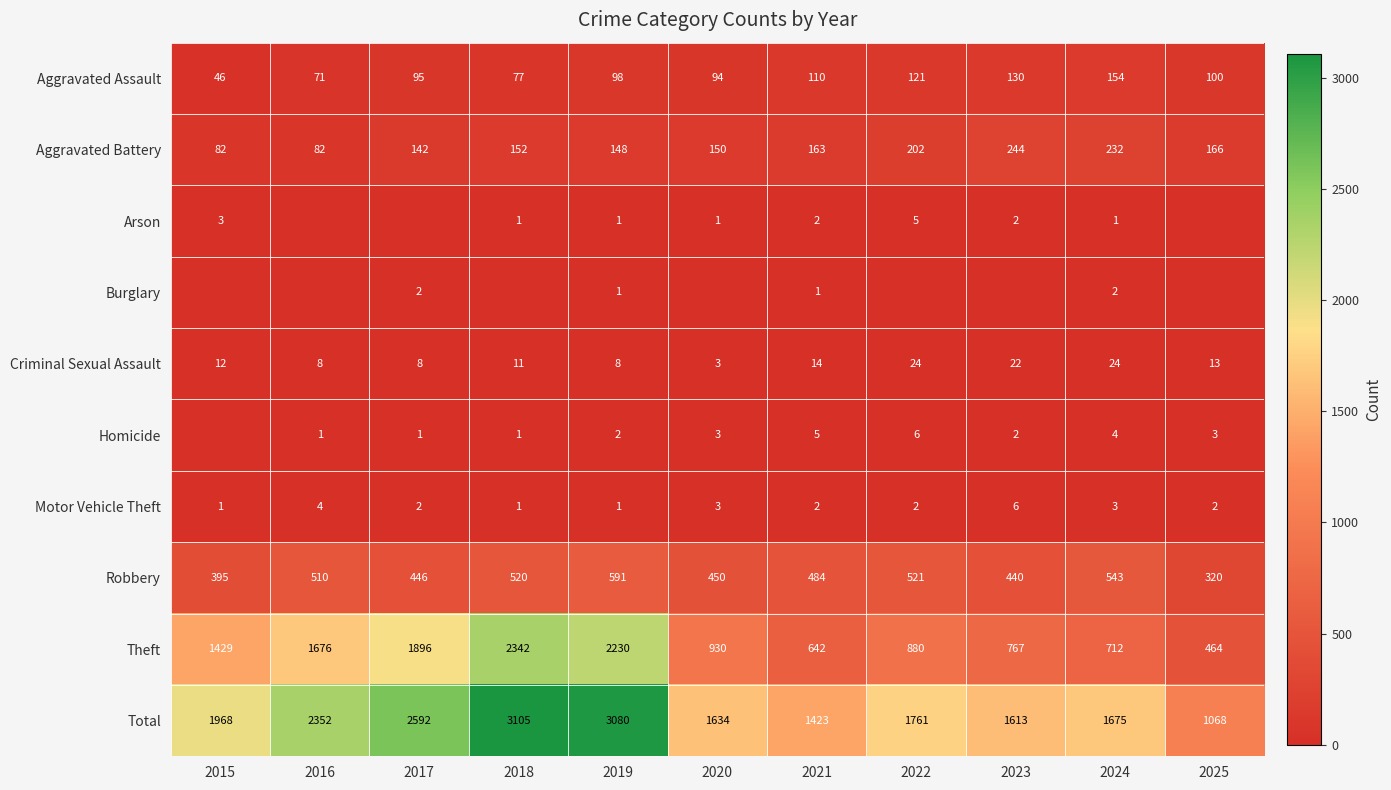

The value of Aggravated Assault at 2015 is 46. True or false?

True